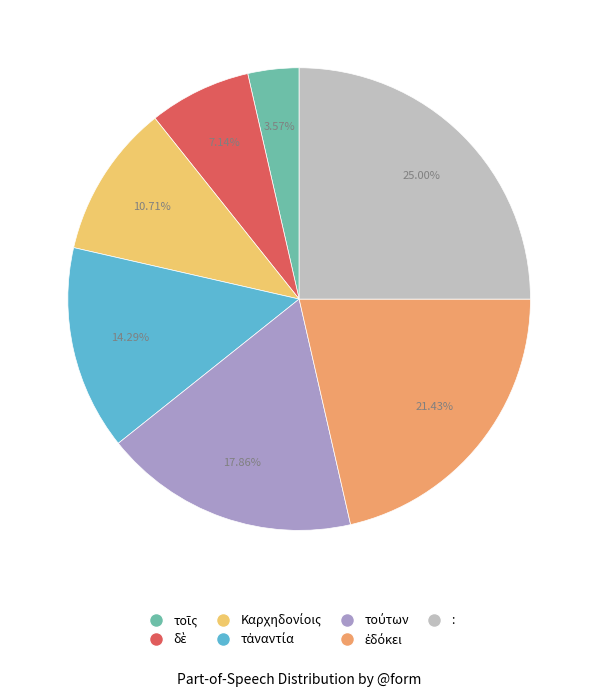

Which slice is the largest?

: